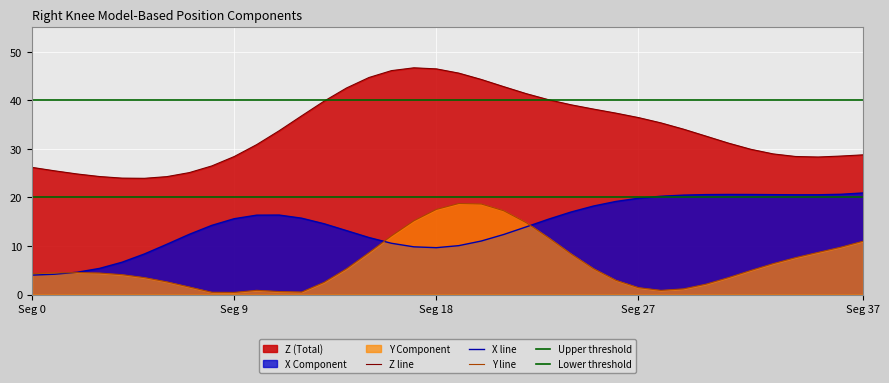

What is the maximum value for Y line?

18.7